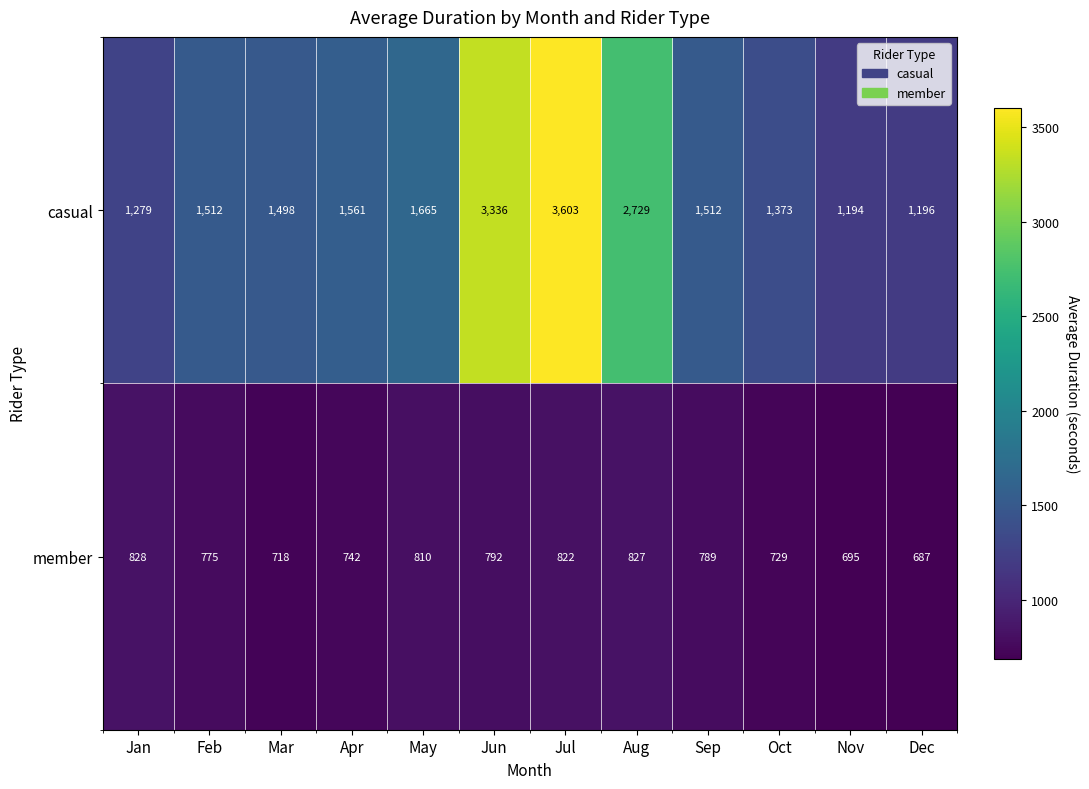

At Dec, list the series in order from largest to smallest.

casual, member